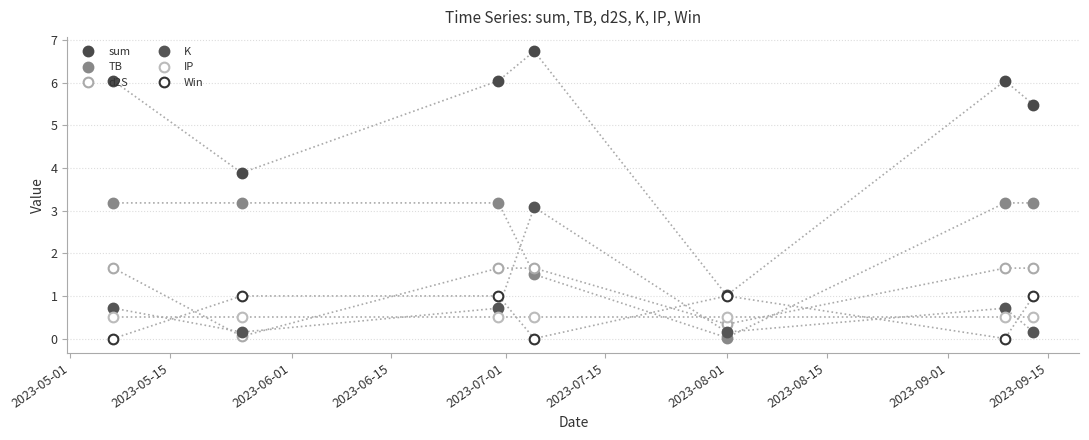

Count the Win values in the range 0 to 1.

7